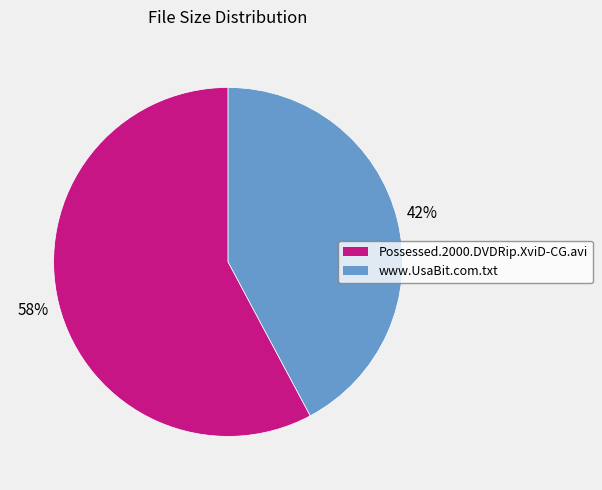

What is the ratio of the value at www.UsaBit.com.txt to the value at Possessed.2000.DVDRip.XviD-CG.avi?

0.7